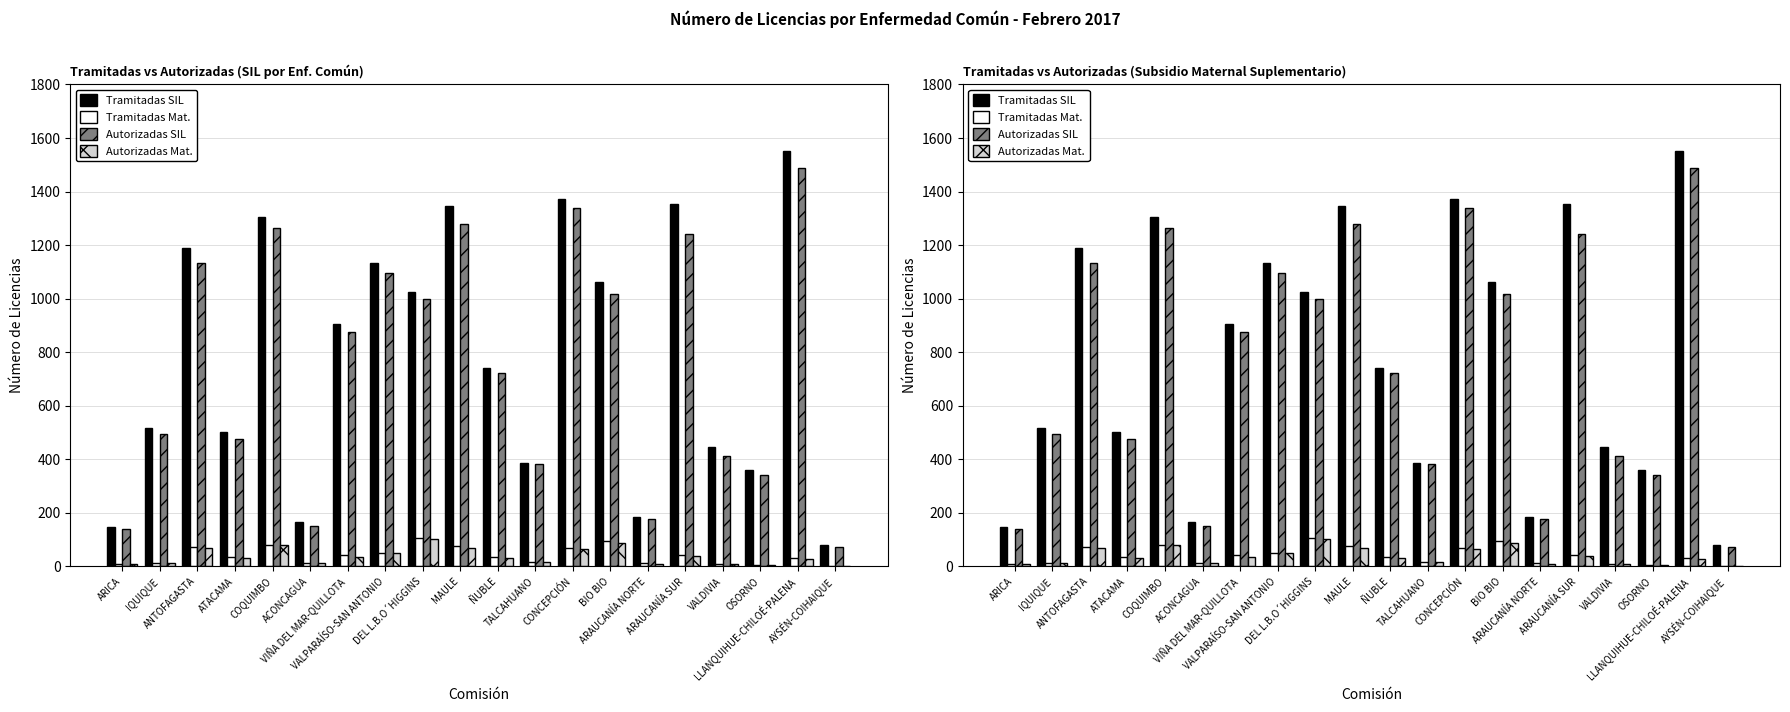

The Autorizadas SIL series shows 621 at ANTOFAGASTA. True or false?

False